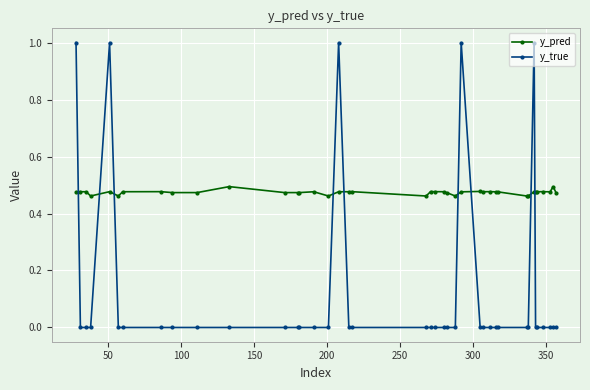

How many intersections are there between y_pred and y_true?

9